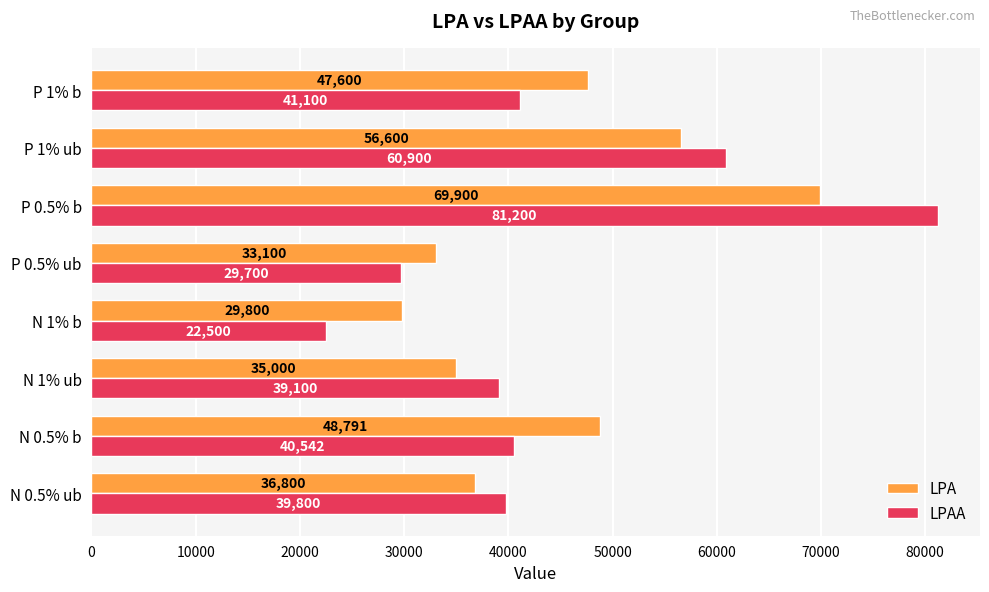

Which category has the lowest value across all series?

N 1% b